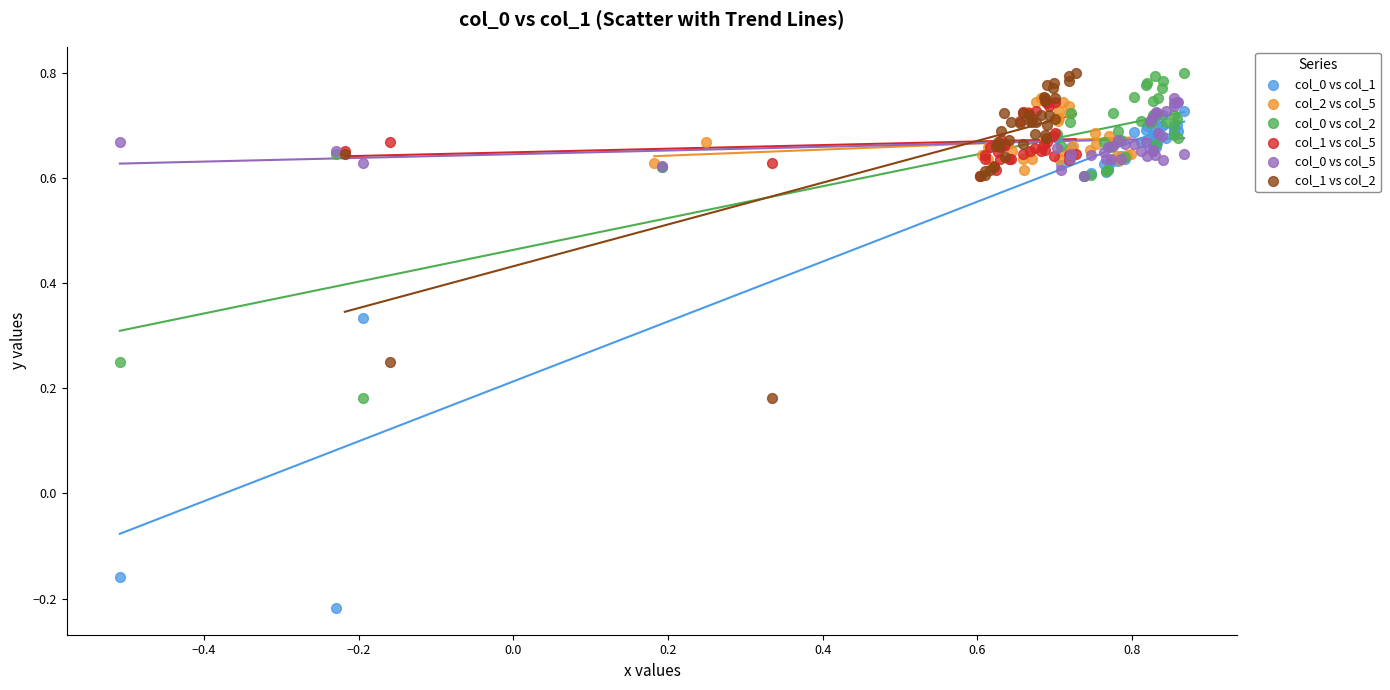

Which series contains the lowest Y value?

col_0 vs col_1